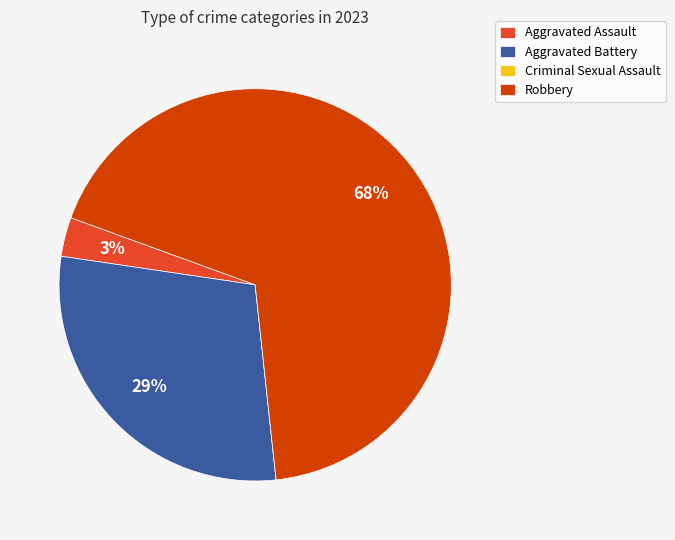

Which category accounts for the majority?

Robbery